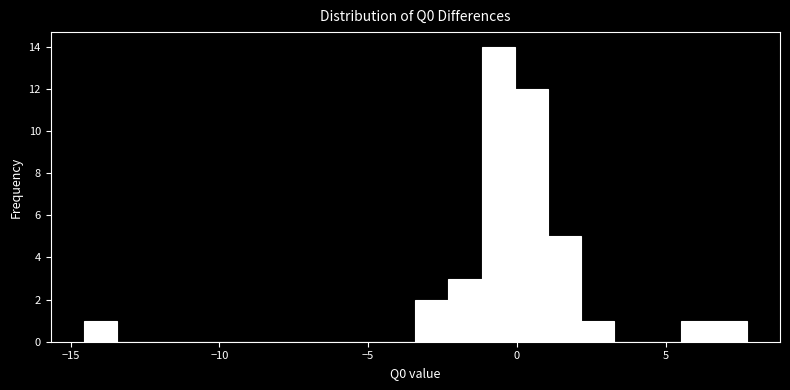

Around what value on the x-axis is the tallest bar? Give the approximate position of its centre, as read against the axis.

-0.5